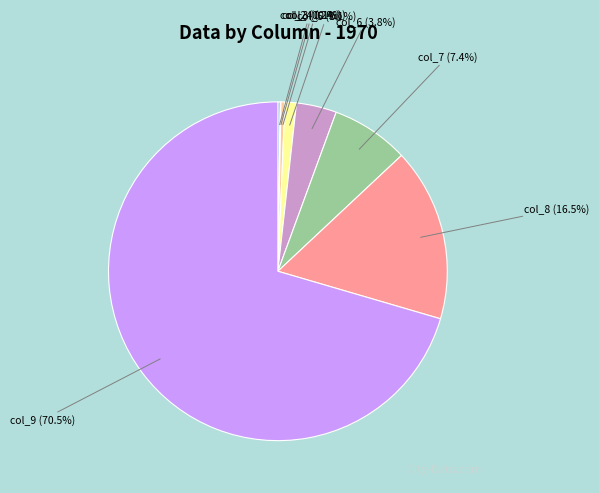

What is the largest slice in the pie chart?

col_9